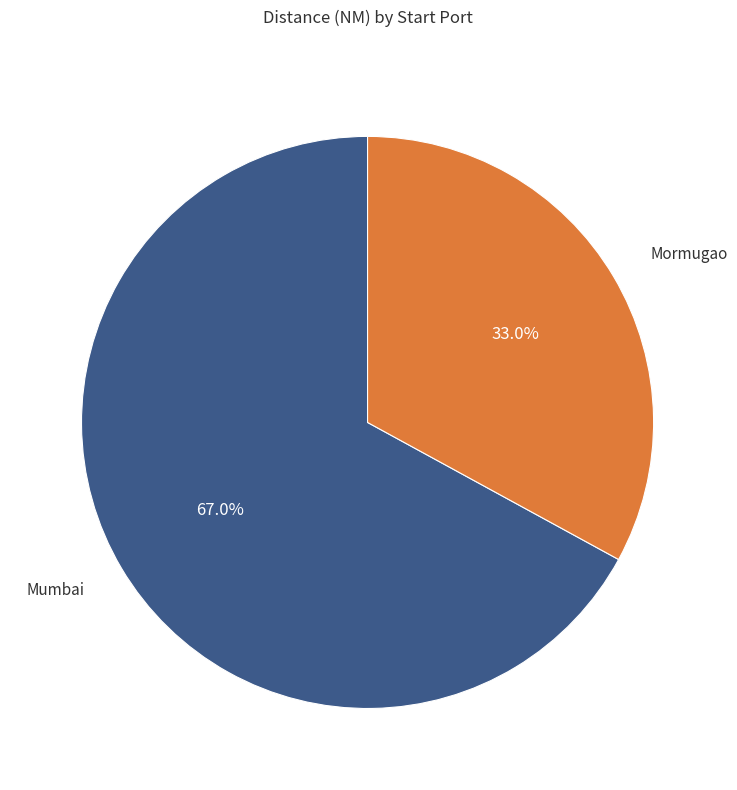

Is there a majority slice in this chart?

Yes